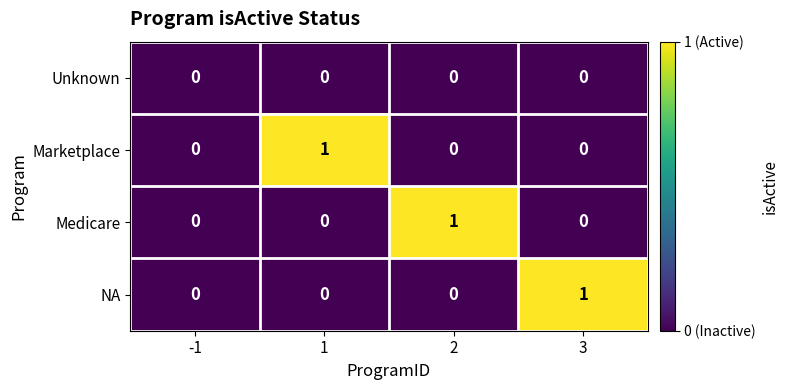

The Unknown series shows 0 at 2. True or false?

True